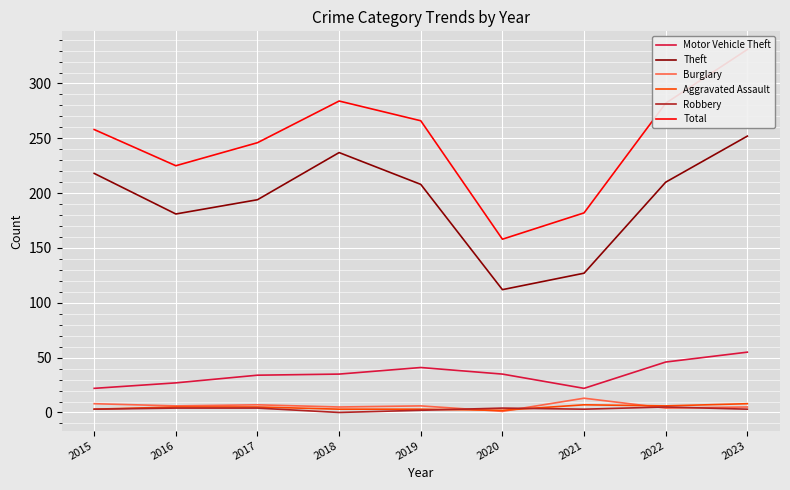

Which series has the widest spread of values?

Total